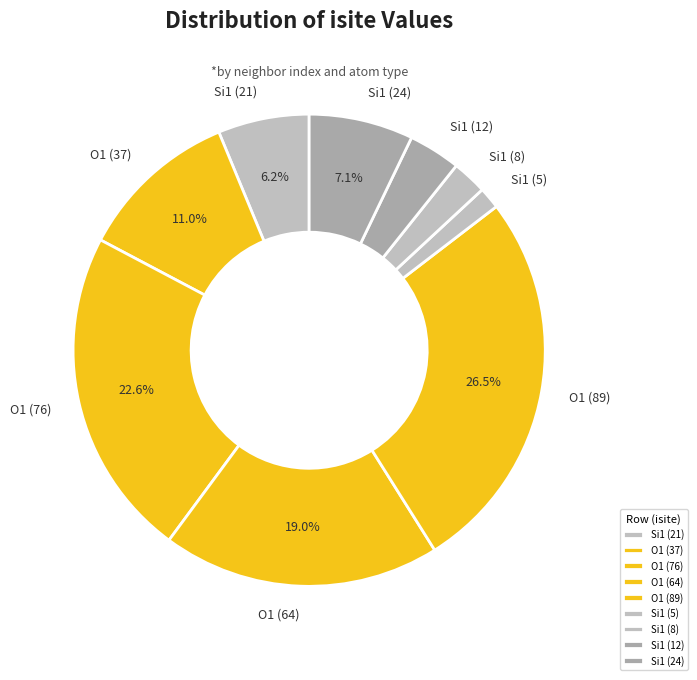

Is there any slice that represents more than half of the pie?

No